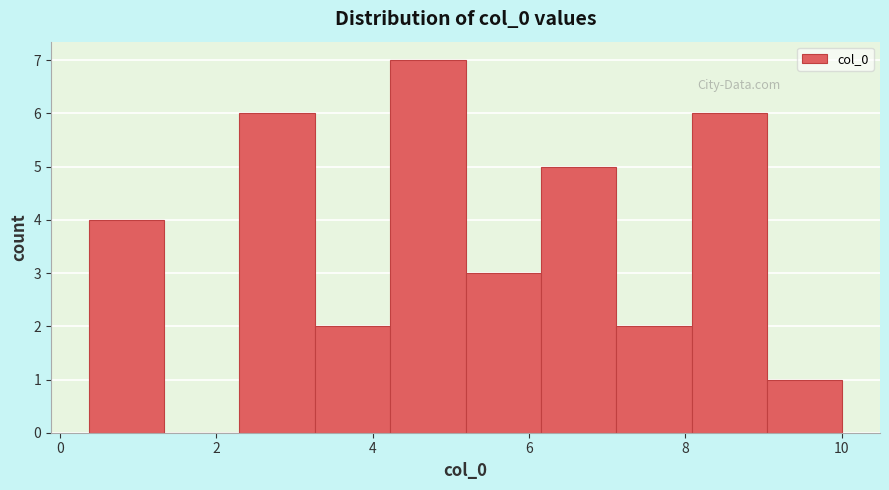

Reading left to right, list every bar in this chart as the range it spans on the x-axis followed by its height. Neither the bar edges nor the heights are printed on the chart, so give them approximately, as read against the axes.

0.4 to 1.4: 4
1.4 to 2.2: 0
2.2 to 3.2: 6
3.2 to 4.2: 2
4.2 to 5.2: 7
5.2 to 6.2: 3
6.2 to 7.2: 5
7.2 to 8.0: 2
8.0 to 9.0: 6
9.0 to 10.0: 1